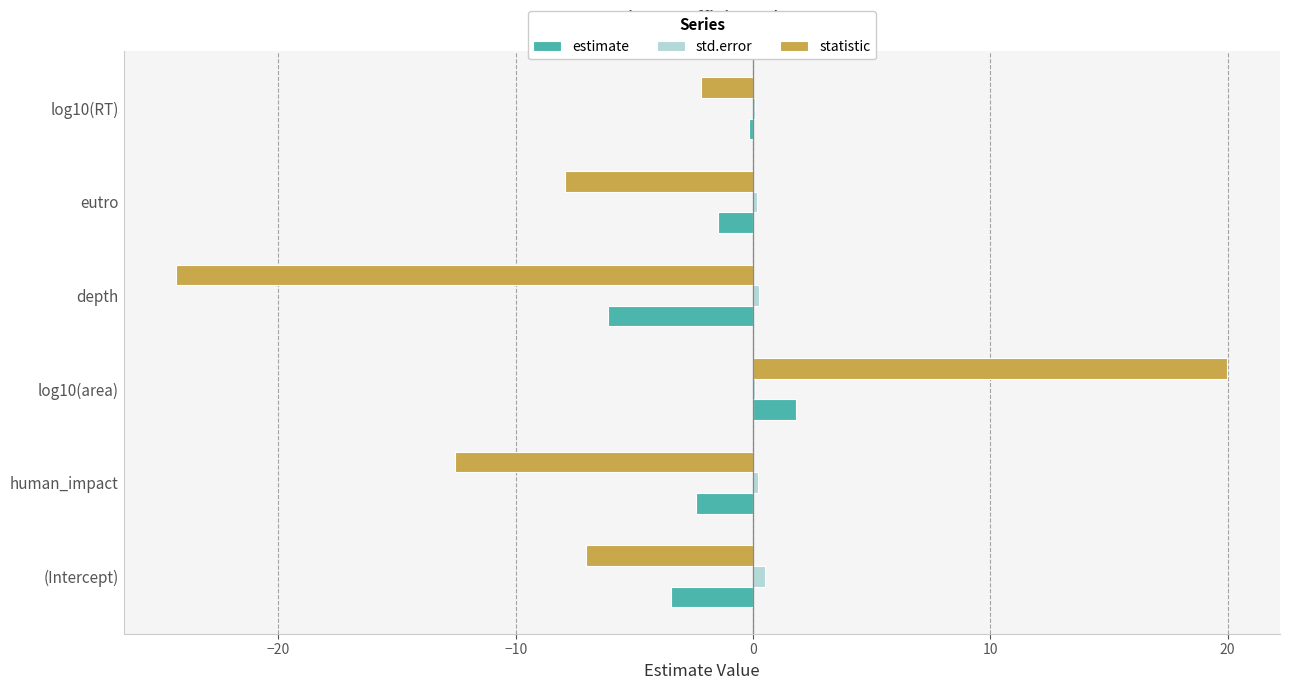

Is it true that estimate equals -0.2 at log10(RT)?

True